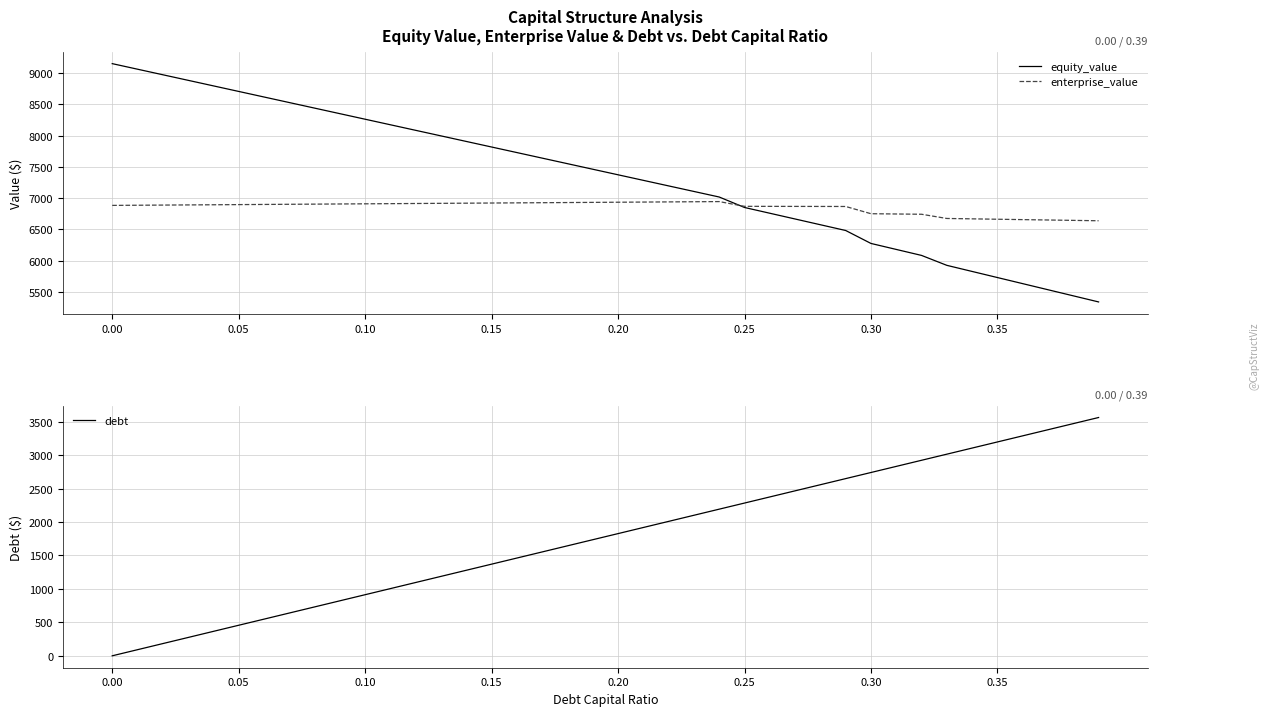

What is the greatest value displayed?

9149.8